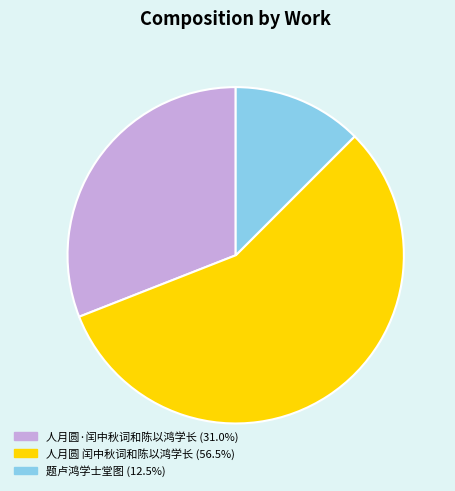

Is the sum of 人月圆 闰中秋词和陈以鸿学长 (56.5%) and 人月圆·闰中秋词和陈以鸿学长 (31.0%) greater than half?

Yes